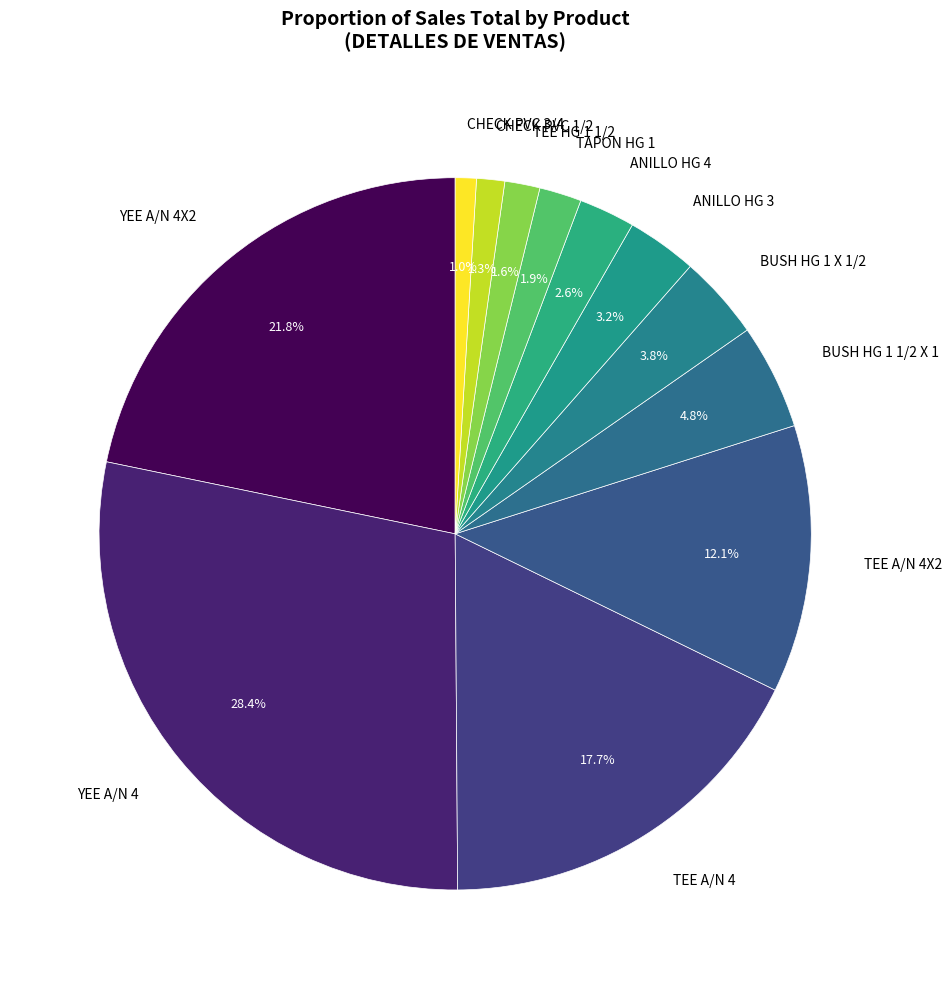

True or false: TEE A/N 4 accounts for 28% of the total.

False